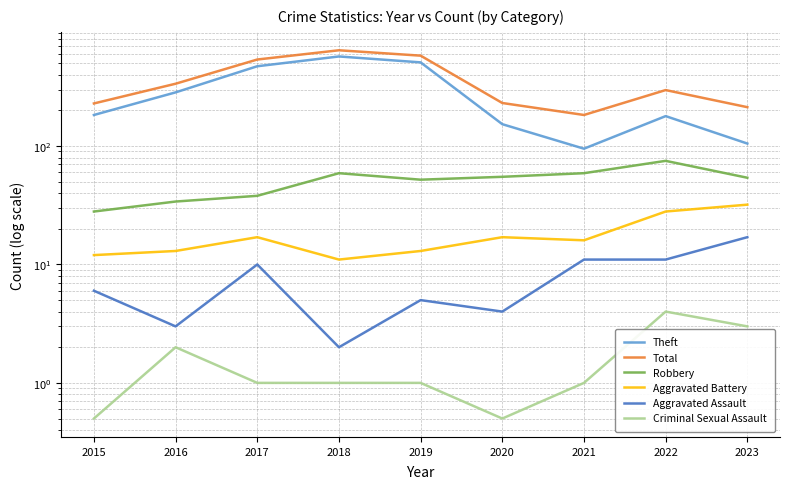

Which series has the largest total across all categories?

Total